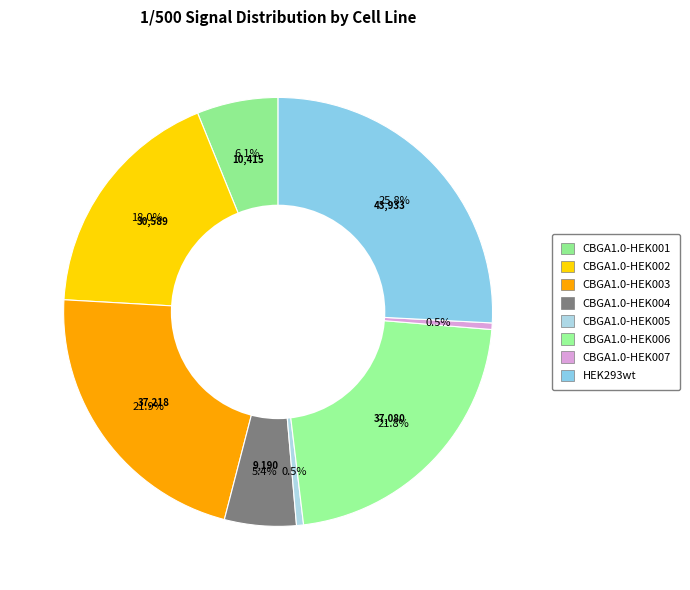

How many segments does this pie chart have?

8